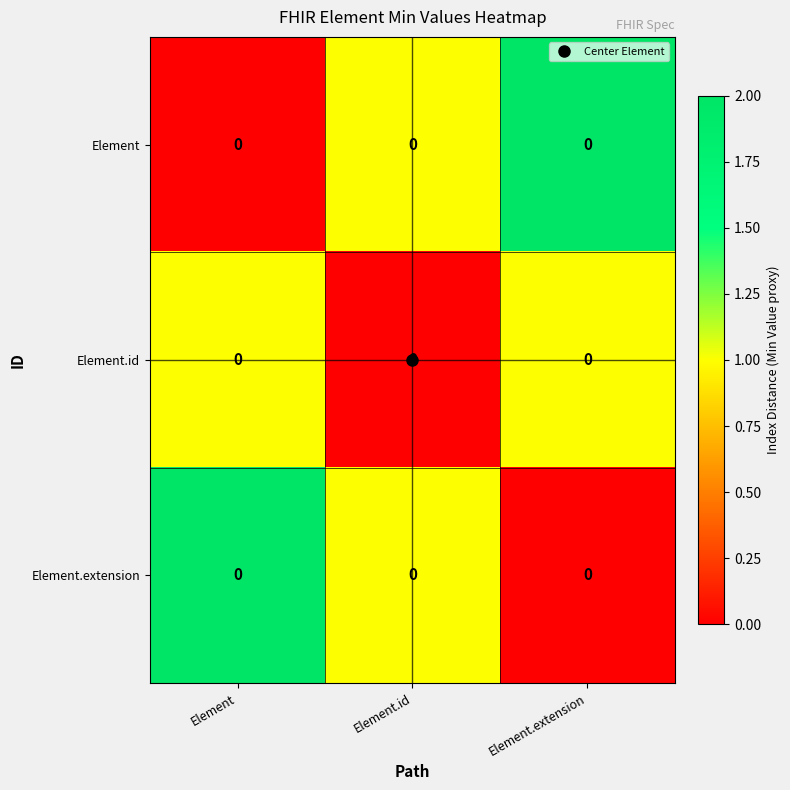

Rank the series at Element.extension from lowest to highest value.

Element.extension, Element.id, Element